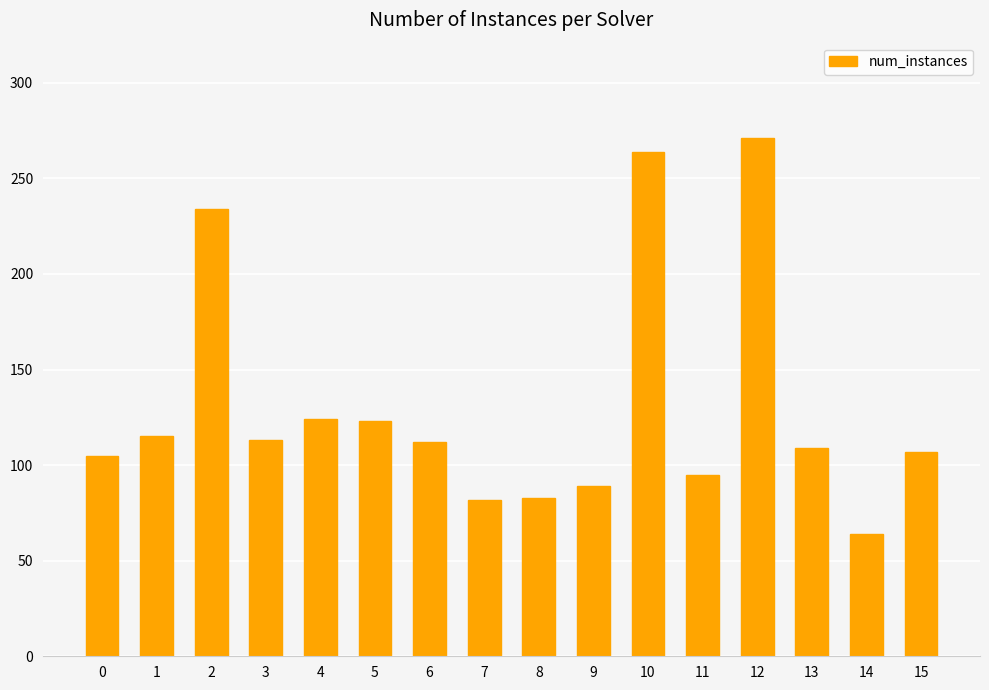

What is the change in value from 5 to 12?

+148